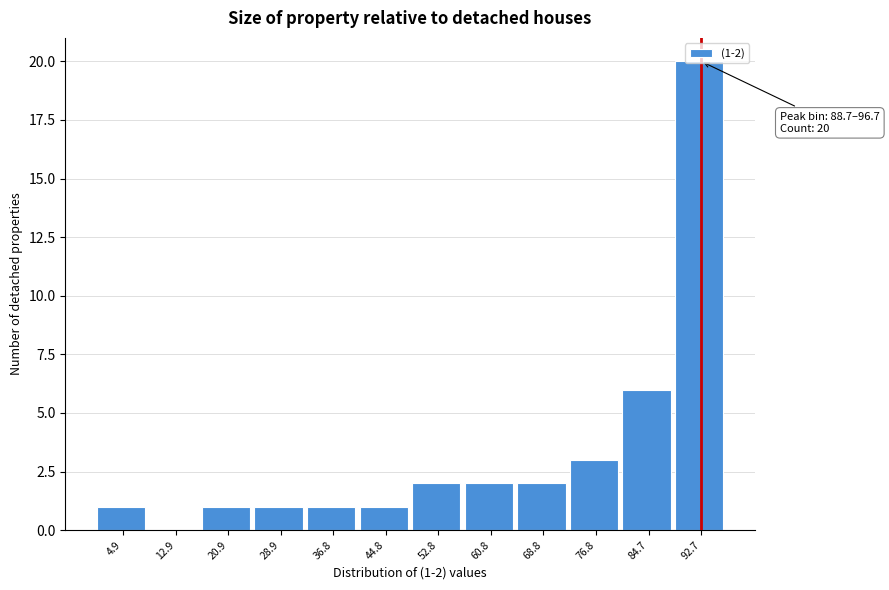

Which range on the x-axis has the tallest bar?

89 to 97